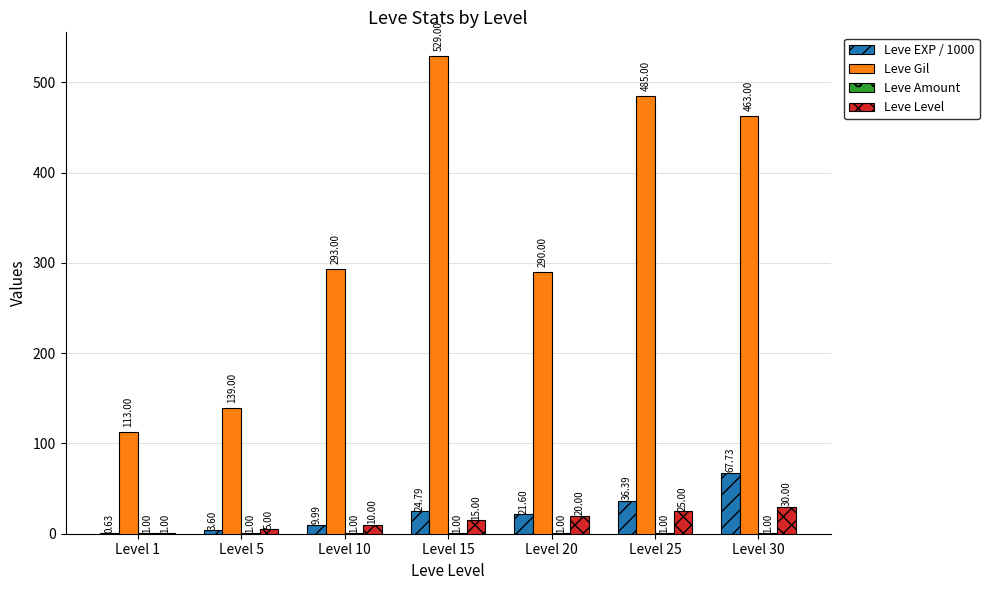

What is the sum of the Leve Gil values at Level 20 and Level 15?

819.0